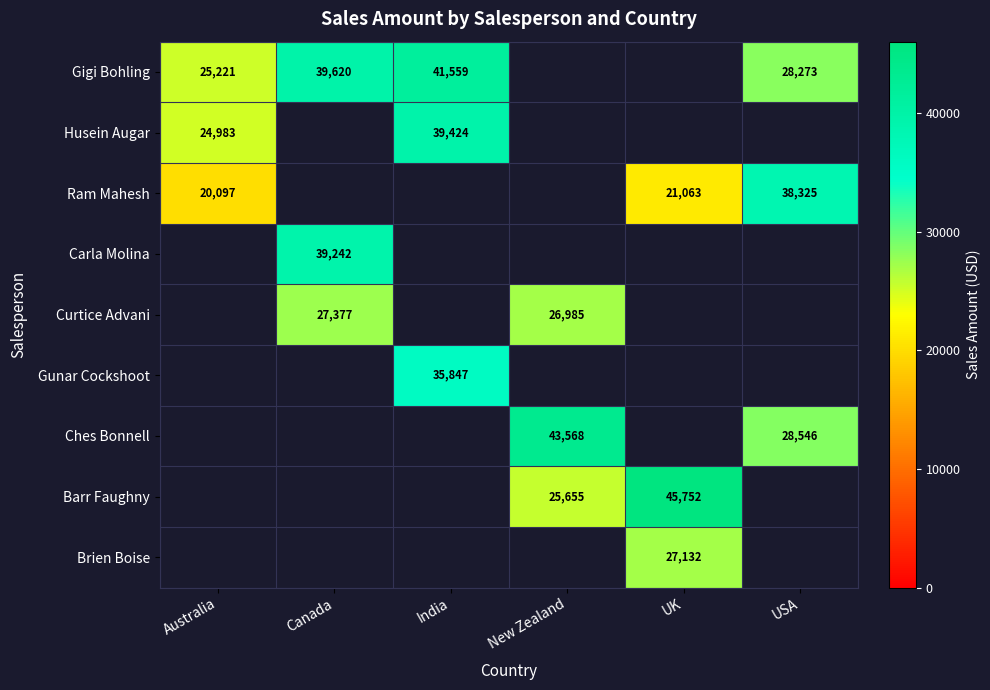

True or false: Gunar Cockshoot has a value of 35847 at India.

True